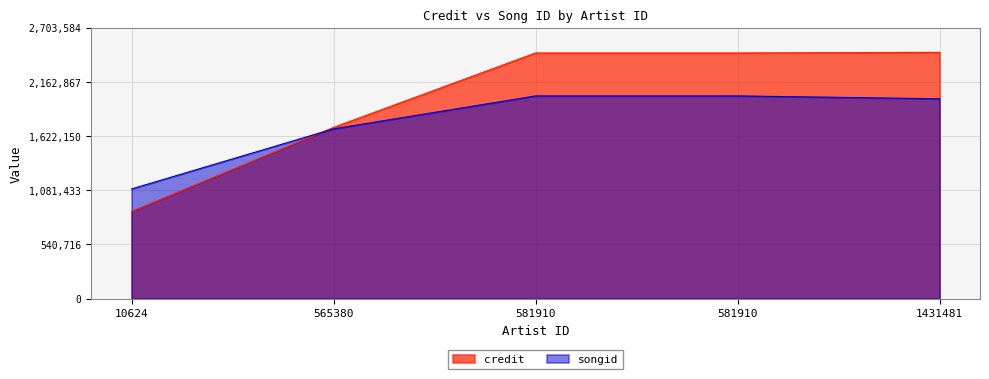

List the labels in order of songid value, largest first.

581910, 581910, 1431481, 565380, 10624